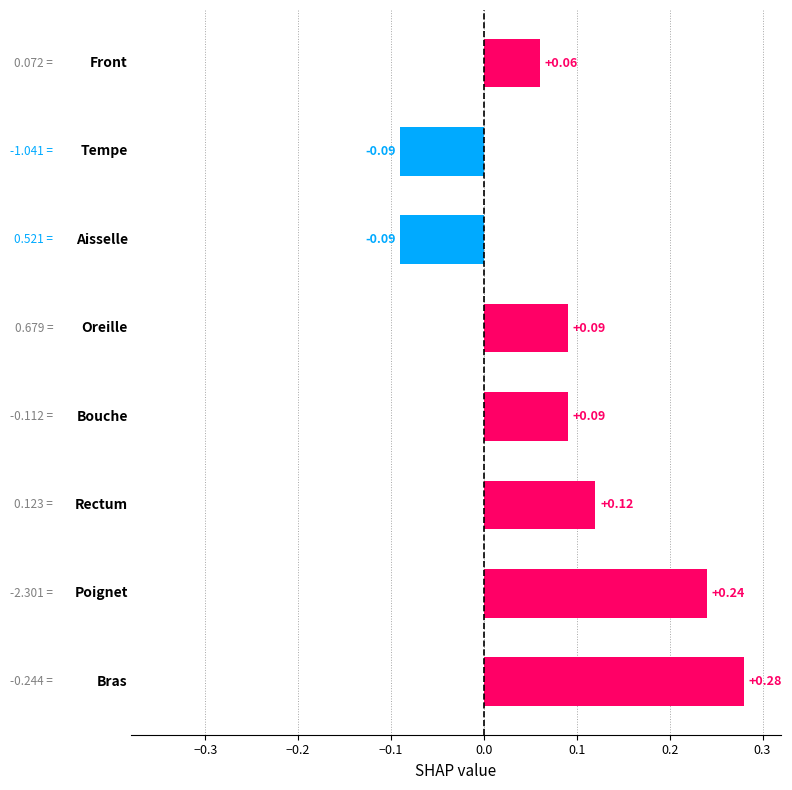

What is the difference between the maximum and minimum values?

0.4